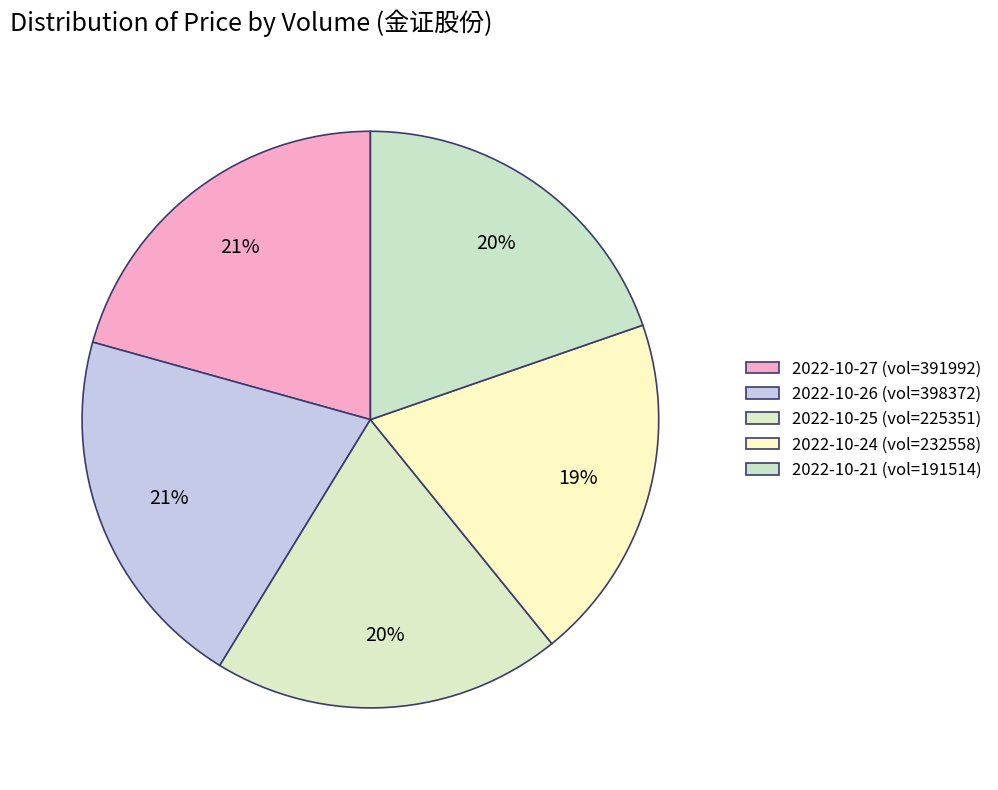

Is there any slice that represents more than half of the pie?

No